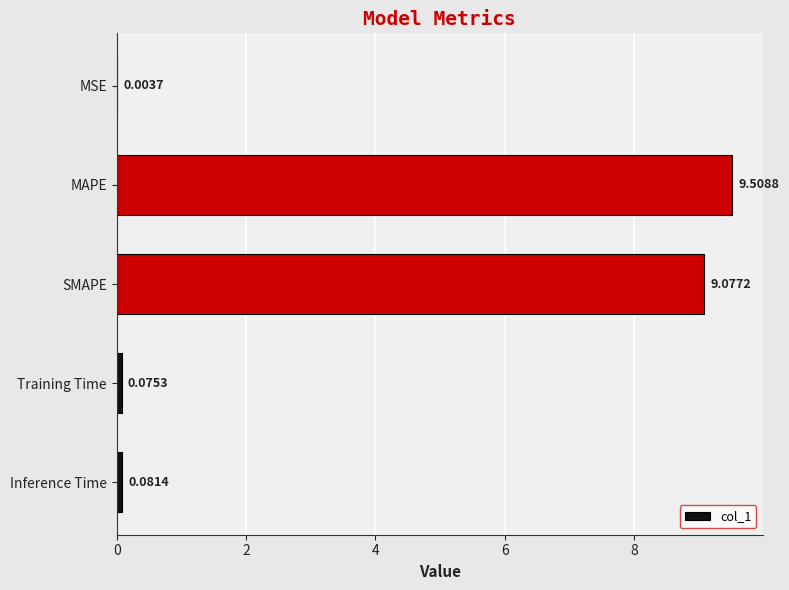

Between Inference Time and SMAPE, which is larger?

SMAPE